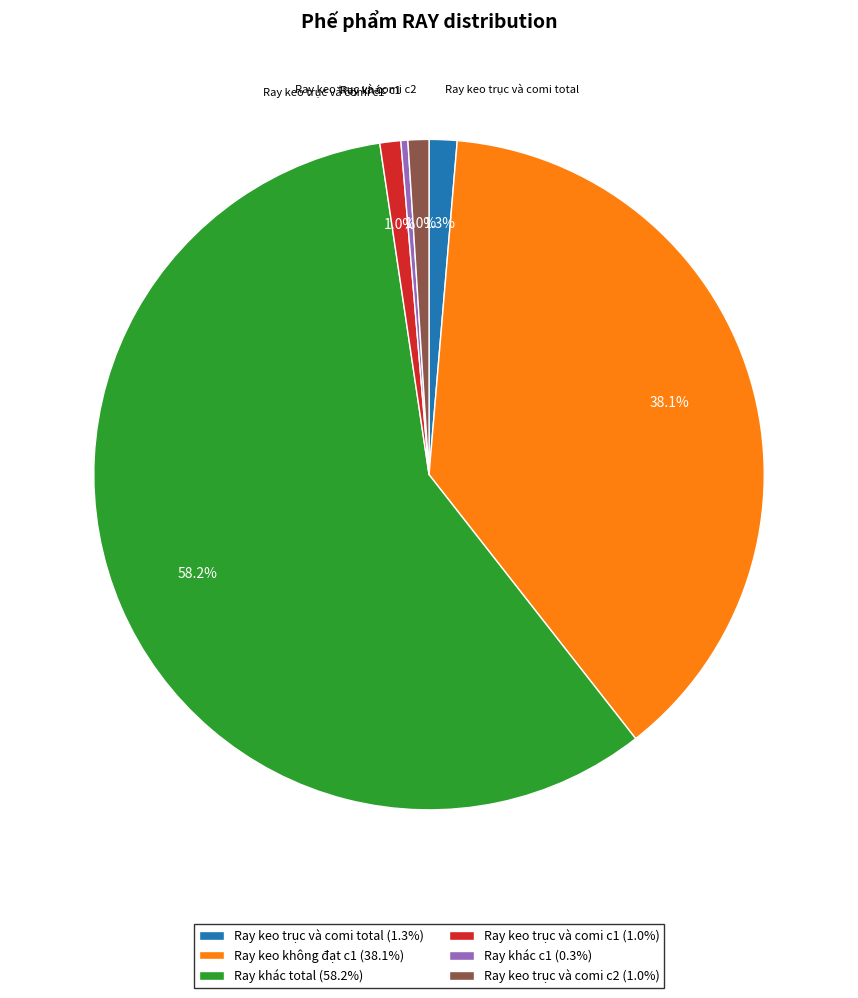

Do Ray khác total (58.2%) and Ray keo trục và comi total (1.3%) together represent more than half of the pie?

Yes